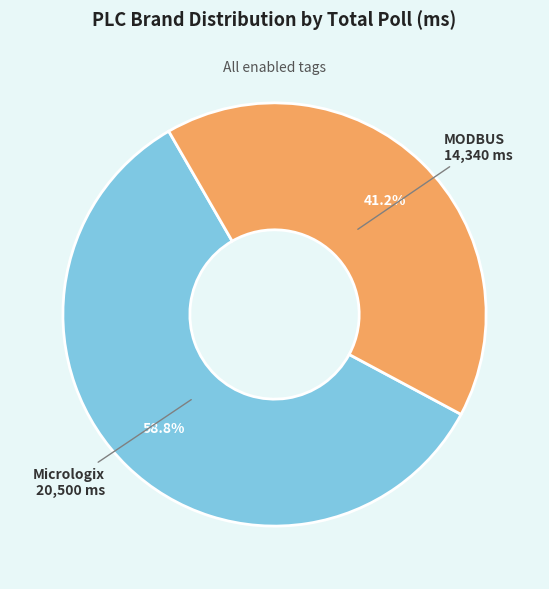

What is the largest slice in the pie chart?

Micrologix